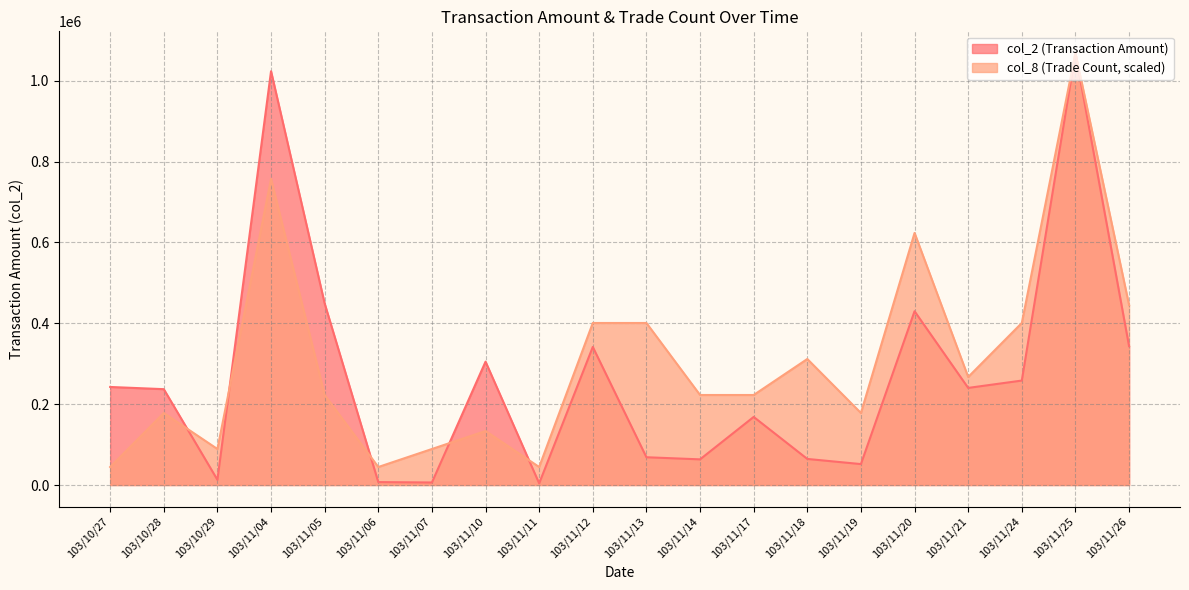

Where do col_8 and col_2 first cross each other?

103/10/28 and 103/10/29